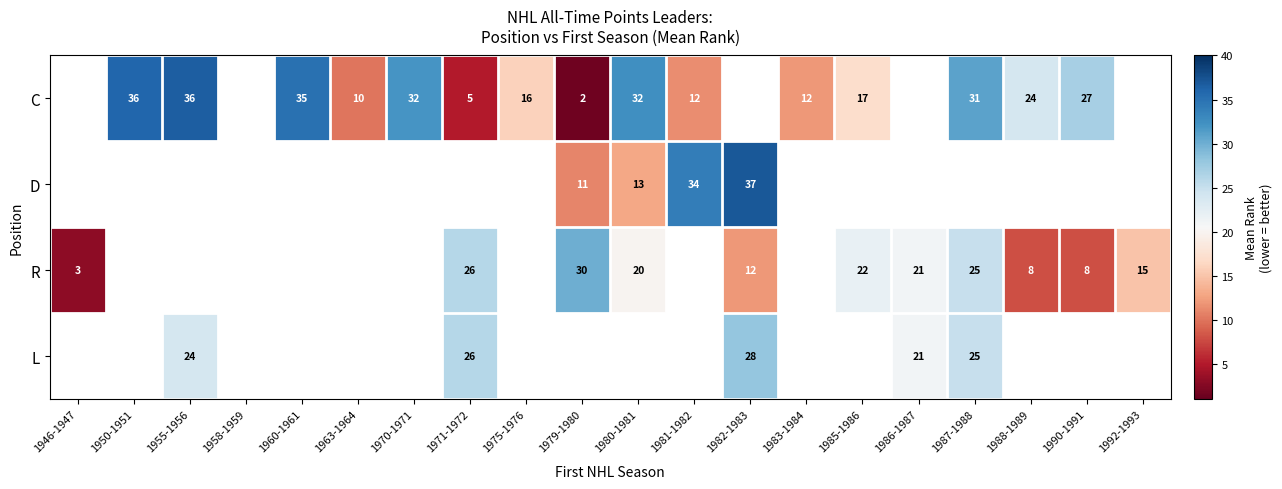

Is it true that C equals 46 at 1980-1981?

False